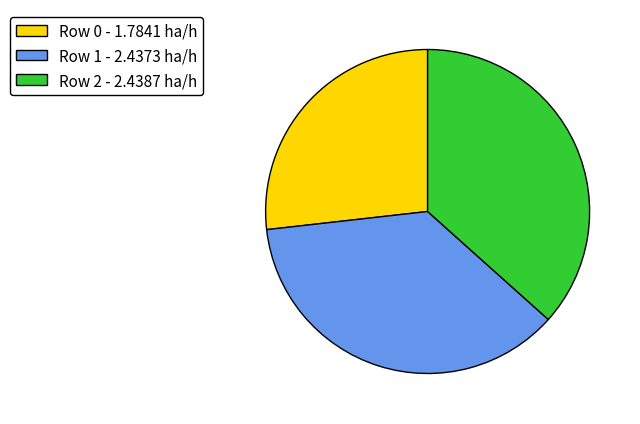

Is it true that Row 0 - 1.7841 ha/h is 37% of the pie?

False